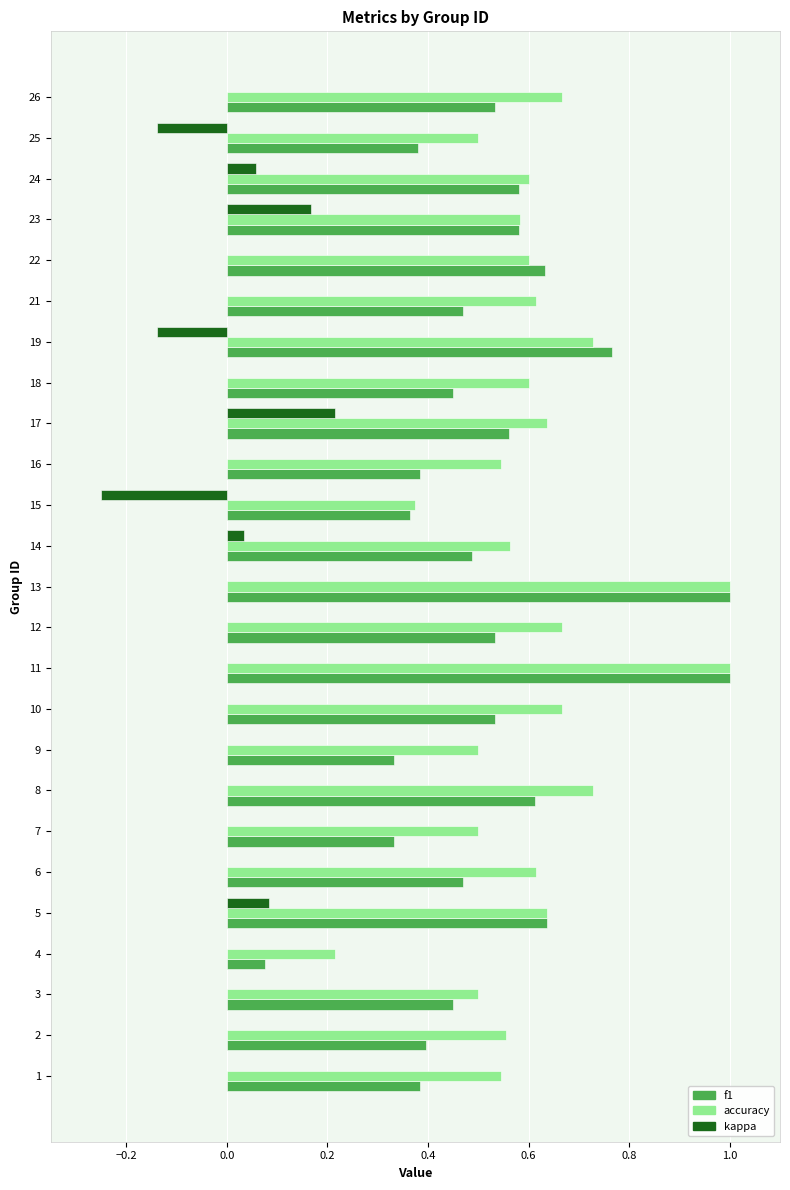

What is the sum of the f1 values at 18 and 24?

1.0